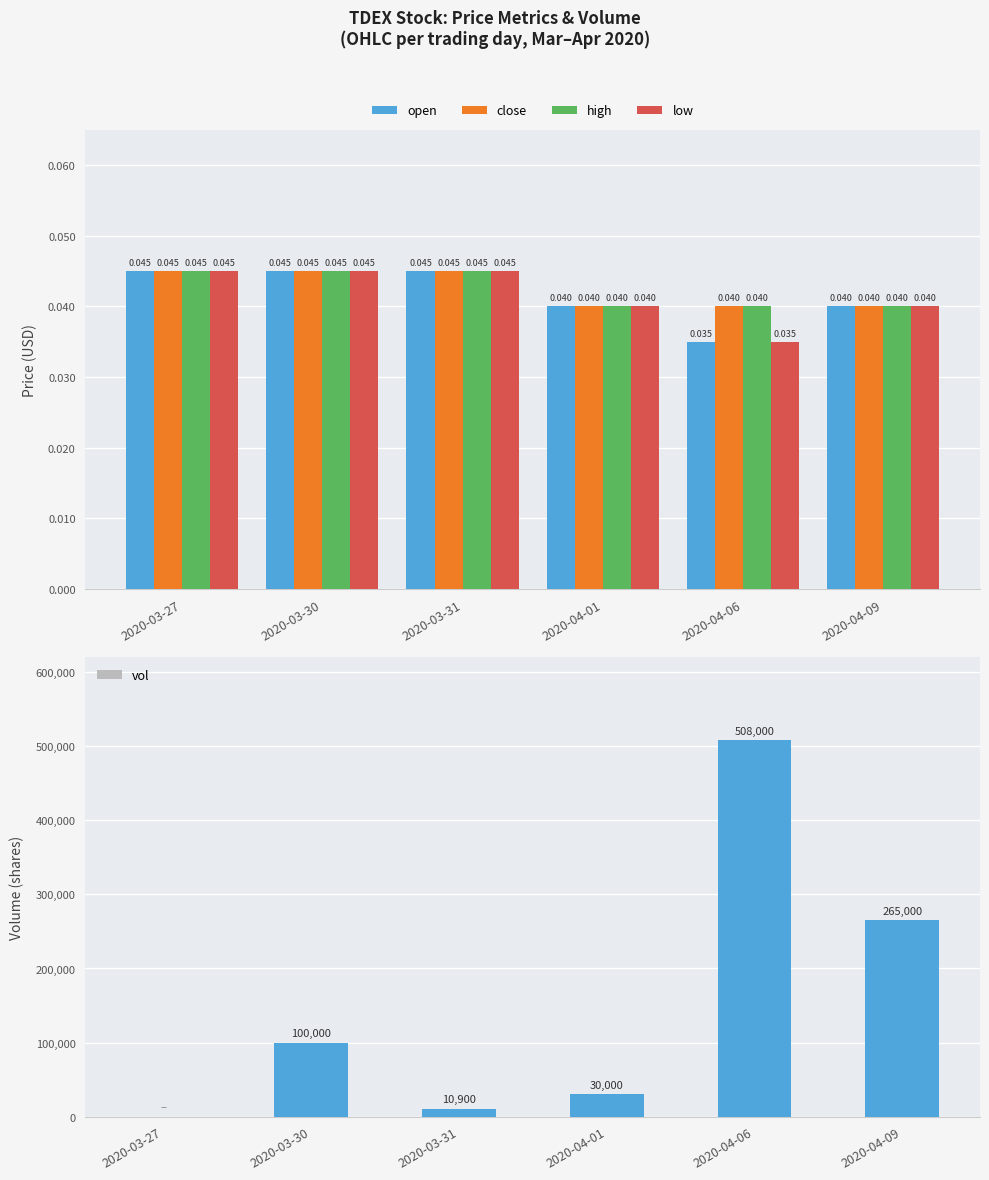

The value of vol at 2020-04-09 is 454708. True or false?

False